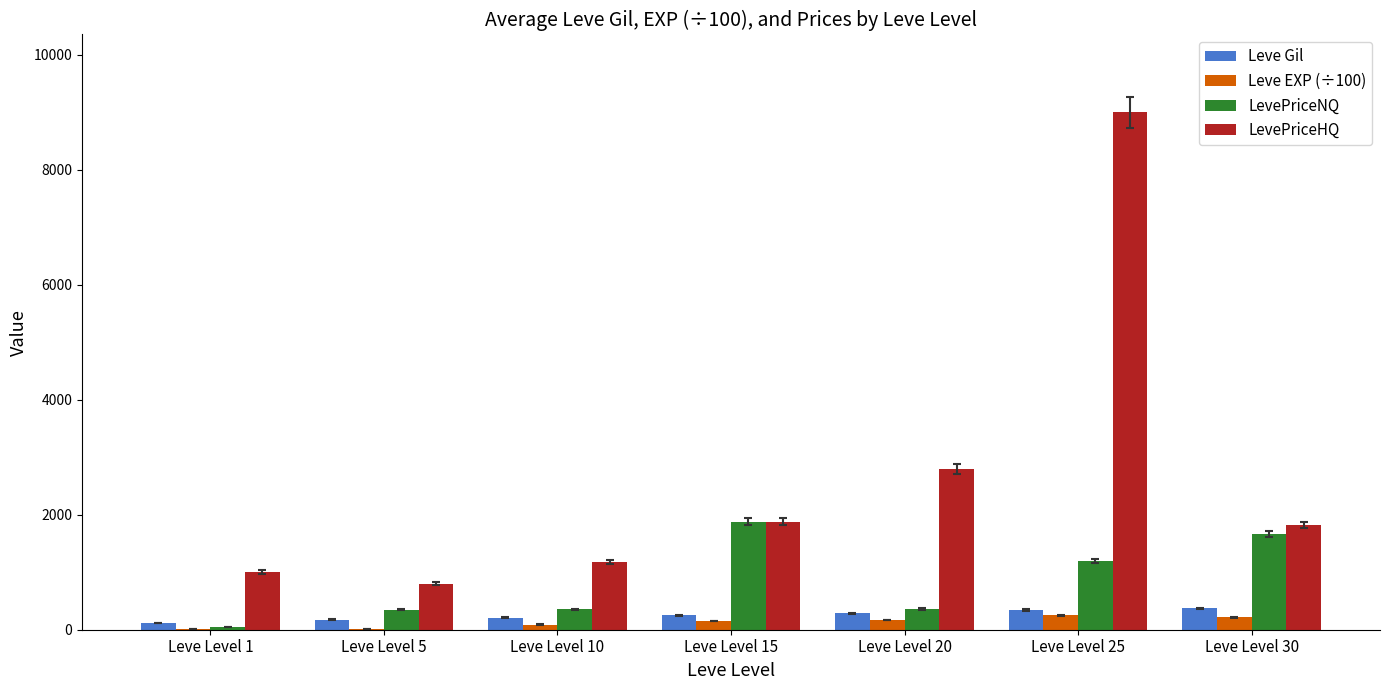

Which category has the highest value across all series?

Leve Level 25